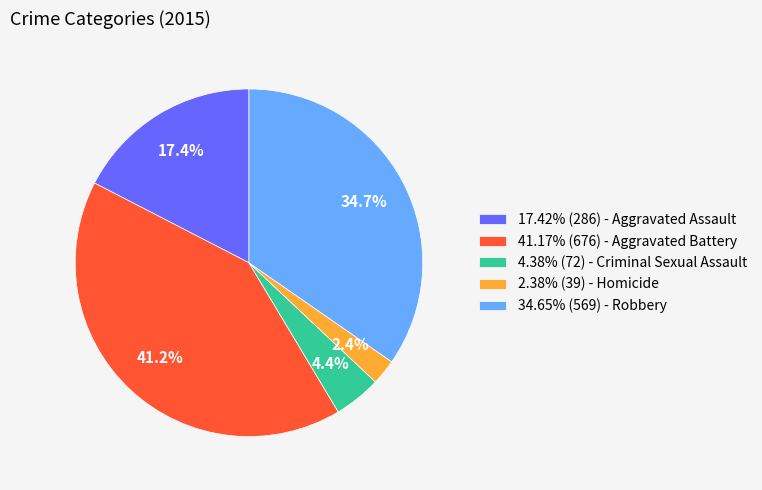

What is the ratio of the value at 41.17% (676) - Aggravated Battery to the value at 4.38% (72) - Criminal Sexual Assault?

9.4